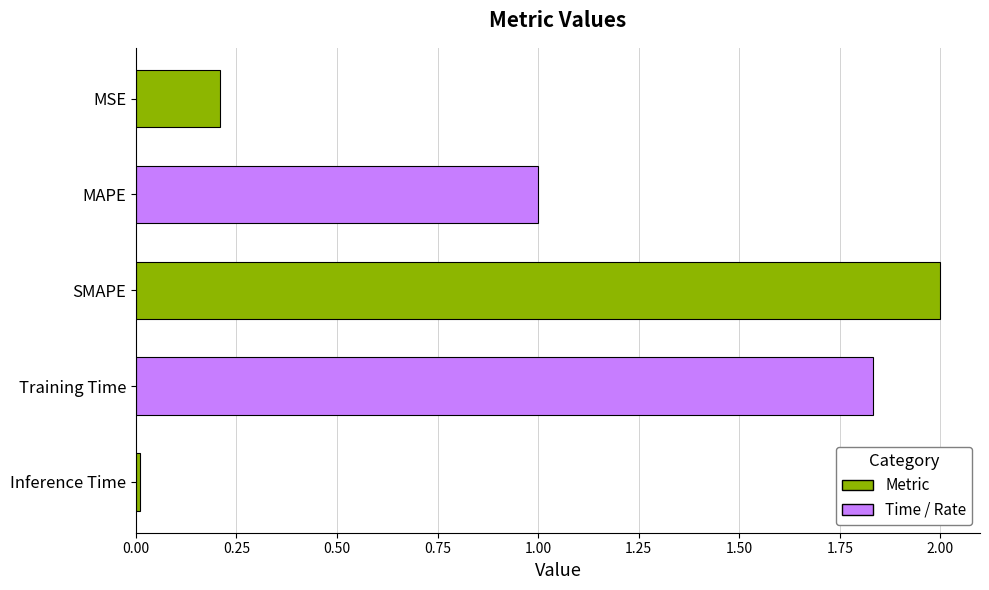

What is the value of the 3rd bar from the top?

2.0